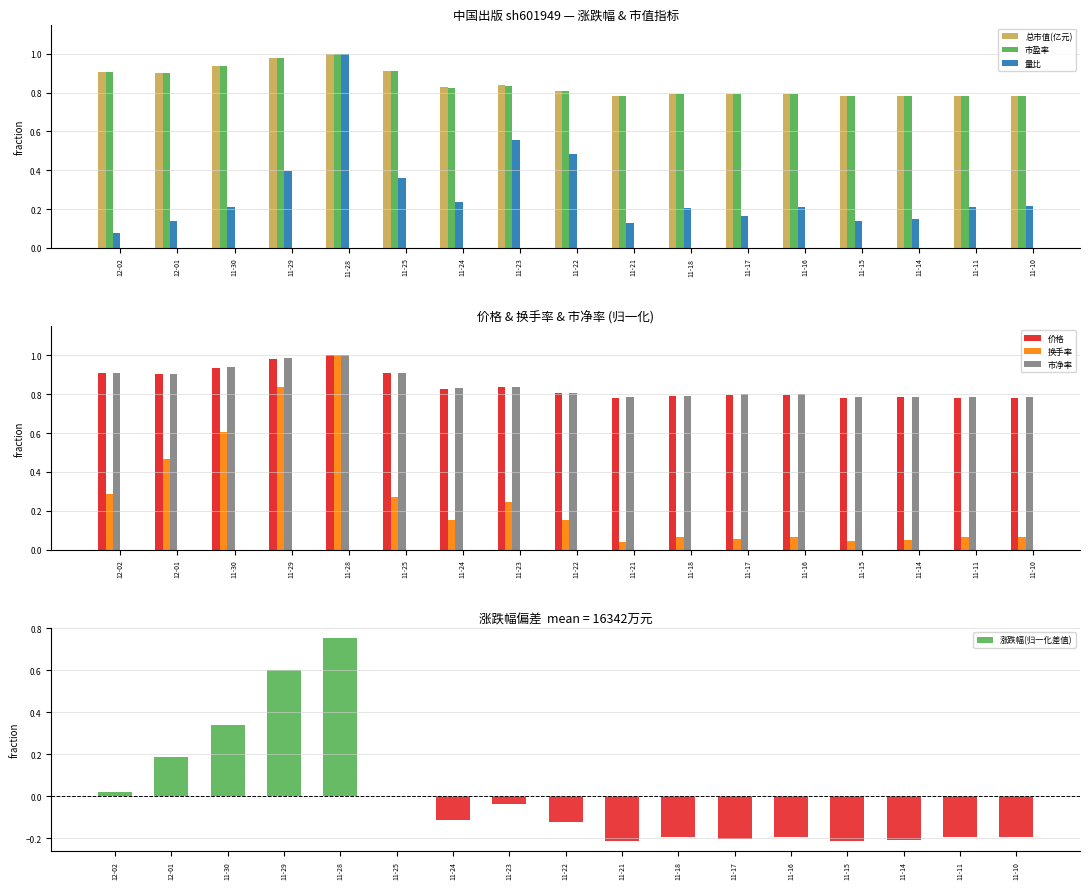

Is it true that 量比 equals 0.2 at 11-29?

False